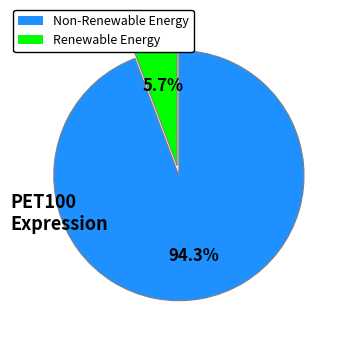

Is there any slice that represents more than half of the pie?

Yes